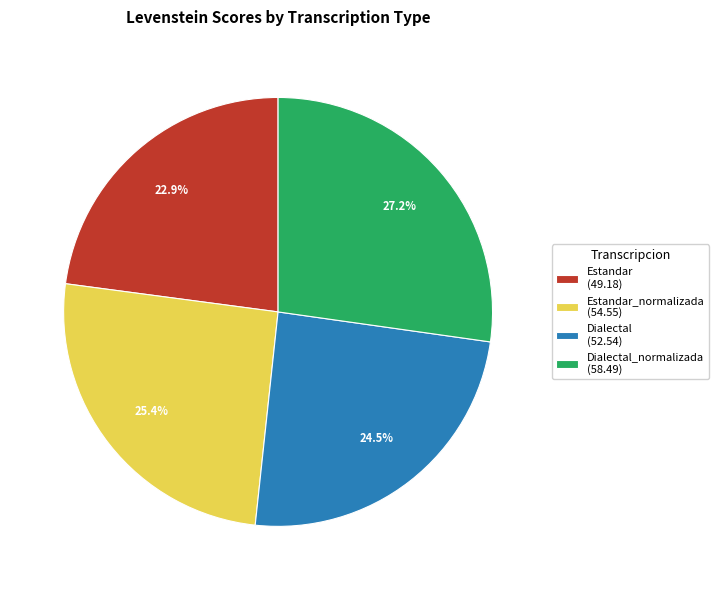

Approximately how many times larger is the value at Estandar (49.18) compared to Estandar_normalizada (54.55)?

0.9